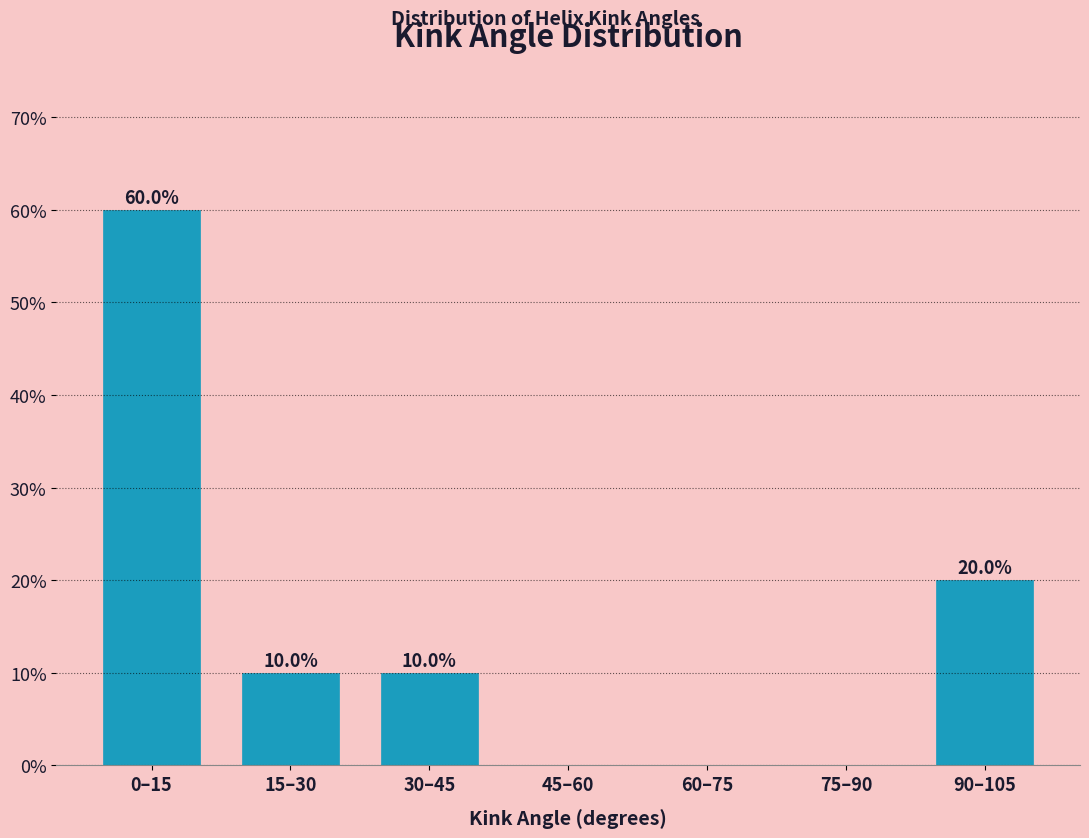

Reading right to left, list all the values displayed in this chart.

90–105=20	75–90=0	60–75=0	45–60=0	30–45=10	15–30=10	0–15=60